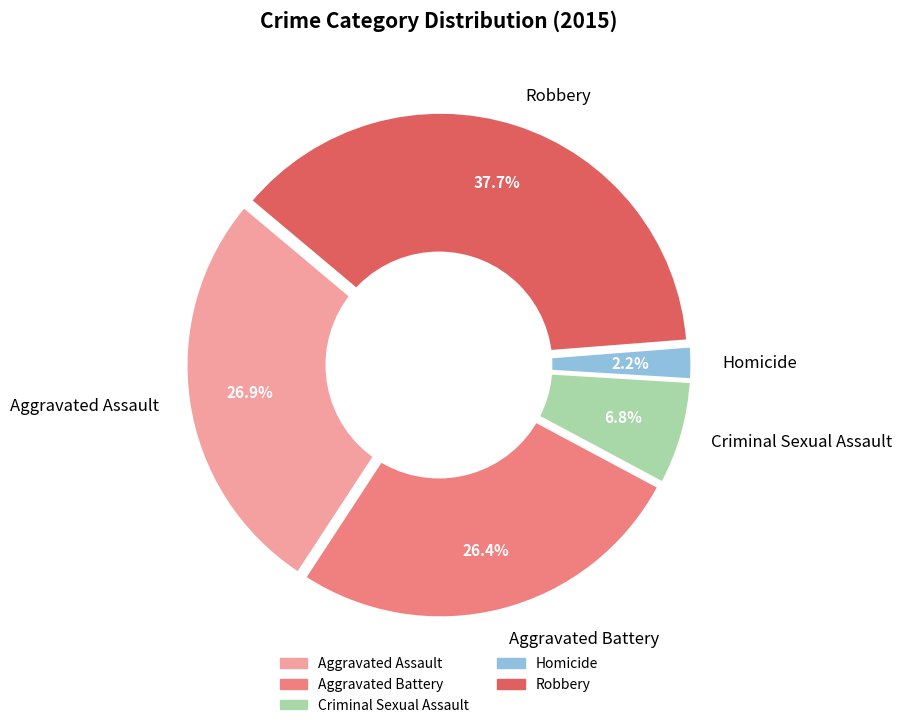

Which slice is the smallest?

Homicide